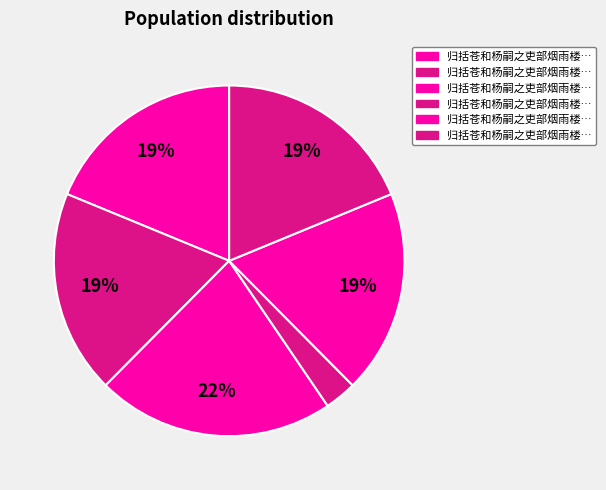

Count the number of slices in the pie.

6